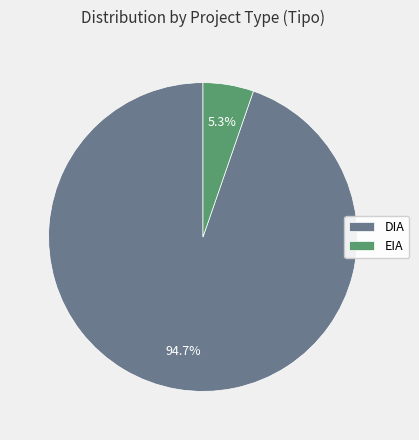

Rank the categories by value from highest to lowest.

DIA, EIA